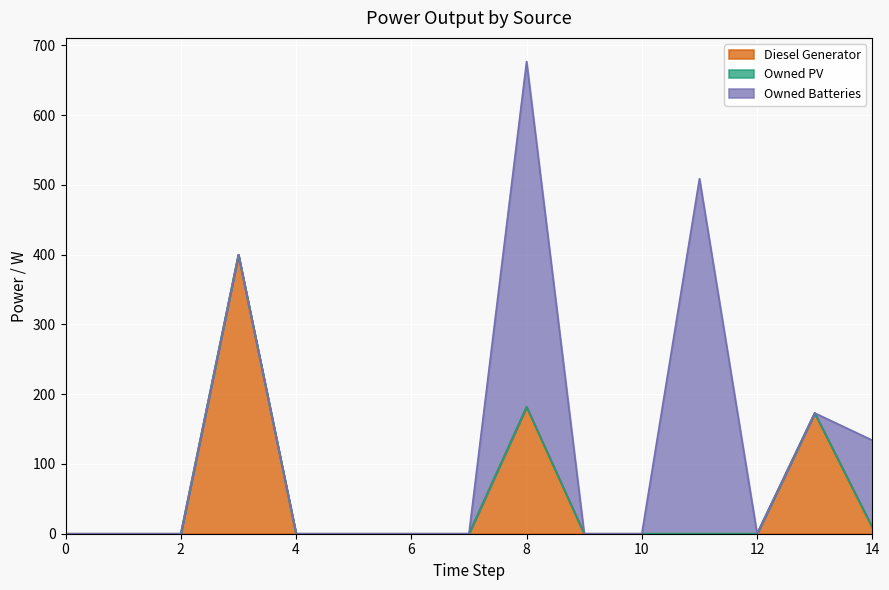

True or false: Owned PV and Owned Batteries intersect in this chart.

False